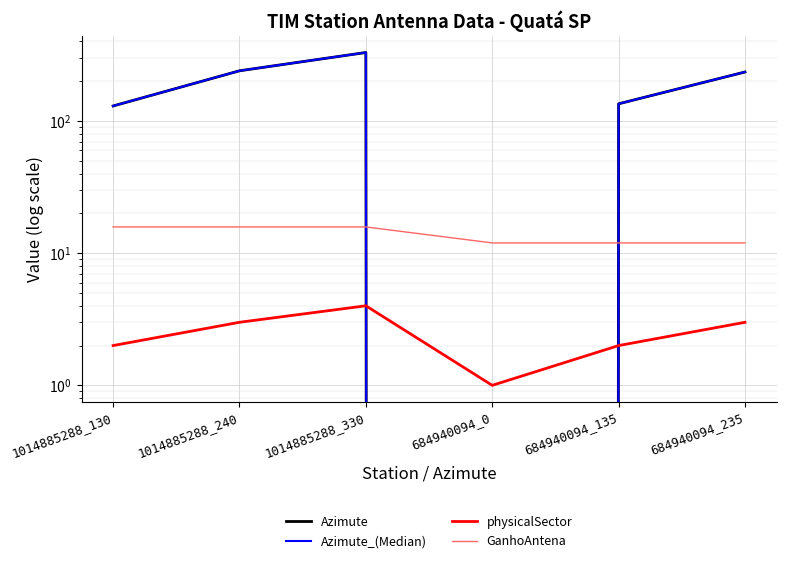

What is the sum of all GanhoAntena values?

83.3